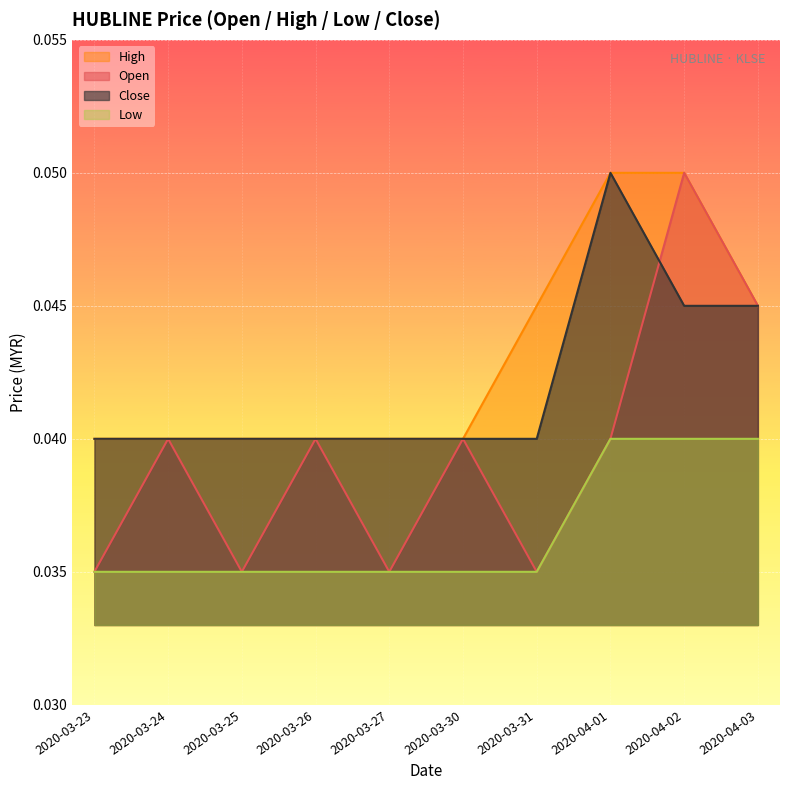

Reading left to right, what are all the values shown in this chart?

open: 2020-03-23=0.0	2020-03-24=0.0	2020-03-25=0.0	2020-03-26=0.0	2020-03-27=0.0	2020-03-30=0.0	2020-03-31=0.0	2020-04-01=0.0	2020-04-02=0.1	2020-04-03=0.0
high: 2020-03-23=0.0	2020-03-24=0.0	2020-03-25=0.0	2020-03-26=0.0	2020-03-27=0.0	2020-03-30=0.0	2020-03-31=0.0	2020-04-01=0.1	2020-04-02=0.1	2020-04-03=0.0
low: 2020-03-23=0.0	2020-03-24=0.0	2020-03-25=0.0	2020-03-26=0.0	2020-03-27=0.0	2020-03-30=0.0	2020-03-31=0.0	2020-04-01=0.0	2020-04-02=0.0	2020-04-03=0.0
close: 2020-03-23=0.0	2020-03-24=0.0	2020-03-25=0.0	2020-03-26=0.0	2020-03-27=0.0	2020-03-30=0.0	2020-03-31=0.0	2020-04-01=0.1	2020-04-02=0.0	2020-04-03=0.0